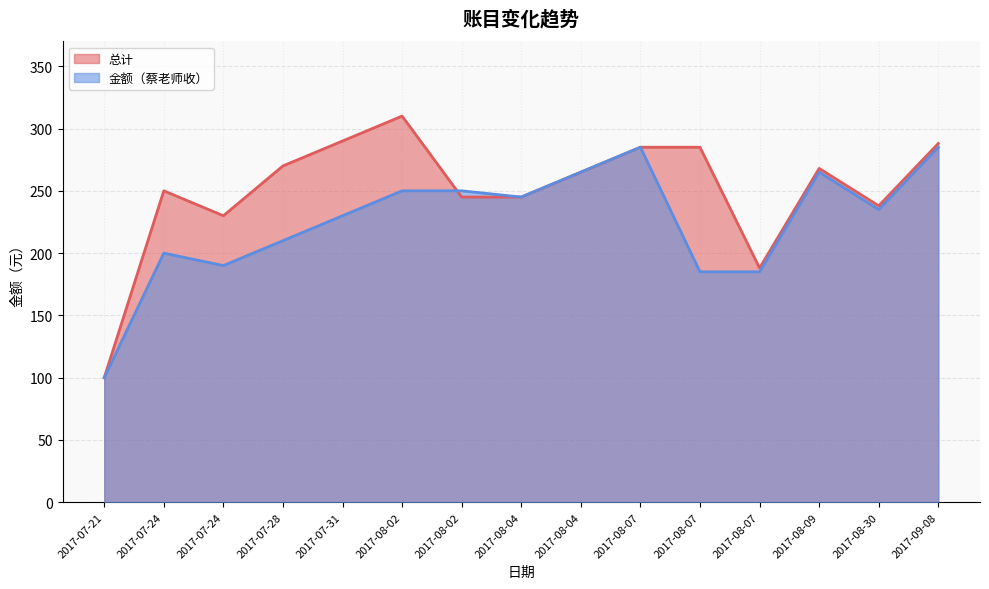

Where is the first local minimum for 总计?

2017-07-24